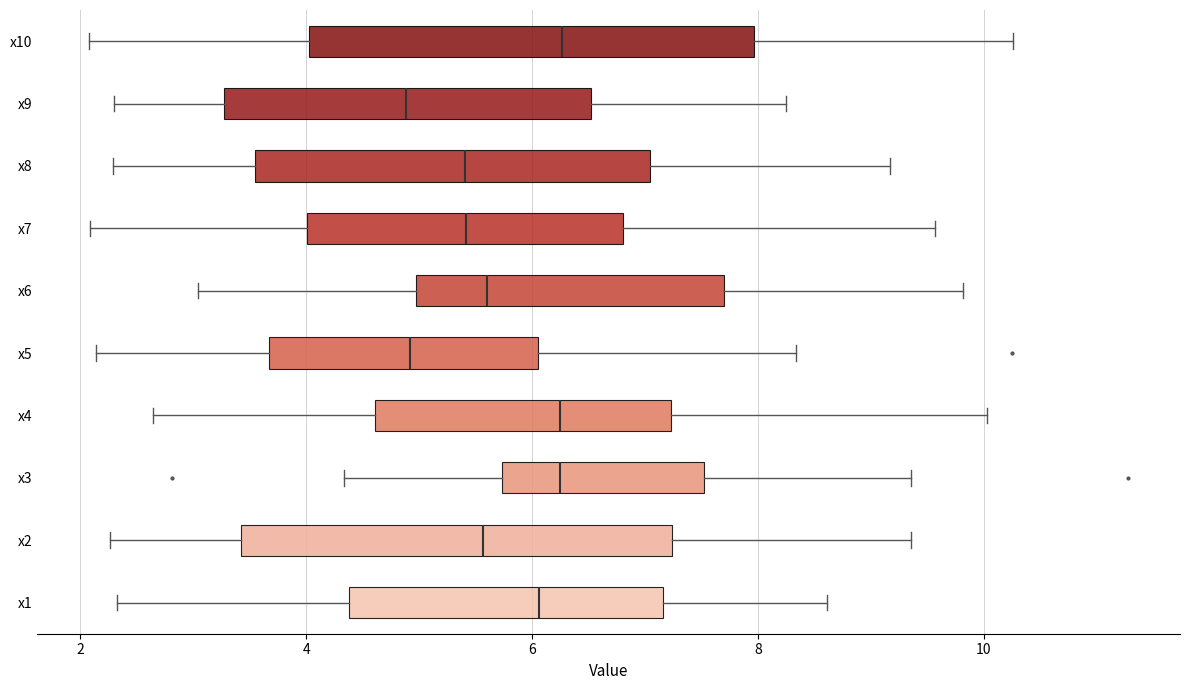

Reading bottom to top, transcribe this box plot: for each box, give where its median line is, the range the box spans, and where its two whiskers end, as read against the x-axis. The values are not printed on the chart, so give them approximately, as read against the axis.

x1: median 6.0, box 4.4 to 7.2, whiskers 2.4 to 8.6
x2: median 5.6, box 3.4 to 7.2, whiskers 2.2 to 9.4
x3: median 6.2, box 5.8 to 7.6, whiskers 4.4 to 9.4
x4: median 6.2, box 4.6 to 7.2, whiskers 2.6 to 10.0
x5: median 5.0, box 3.6 to 6.0, whiskers 2.2 to 8.4
x6: median 5.6, box 5.0 to 7.8, whiskers 3.0 to 9.8
x7: median 5.4, box 4.0 to 6.8, whiskers 2.0 to 9.6
x8: median 5.4, box 3.6 to 7.0, whiskers 2.2 to 9.2
x9: median 4.8, box 3.2 to 6.6, whiskers 2.2 to 8.2
x10: median 6.2, box 4.0 to 8.0, whiskers 2.0 to 10.2